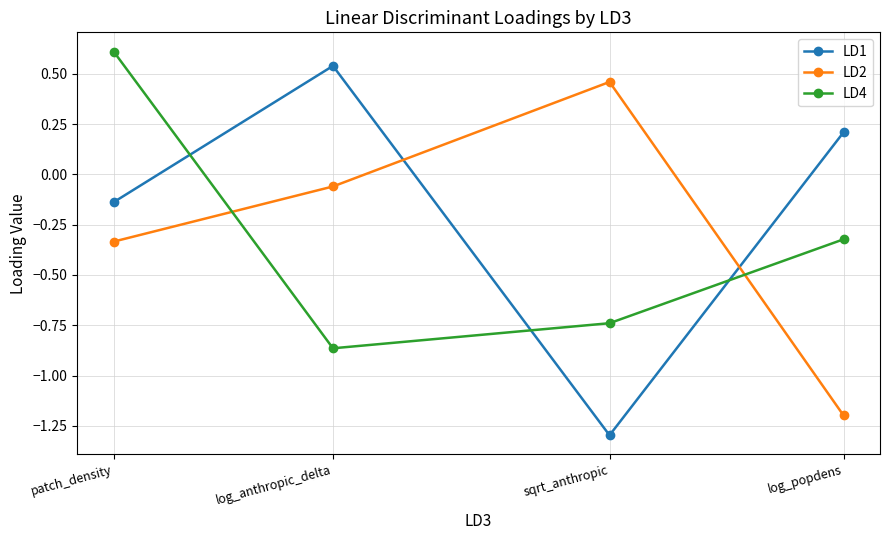

List the labels in order of LD4 value, largest first.

patch_density, log_popdens, sqrt_anthropic, log_anthropic_delta